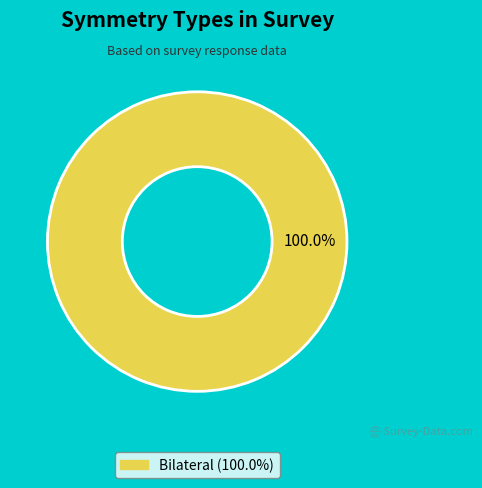

Does any single category account for the majority?

Yes